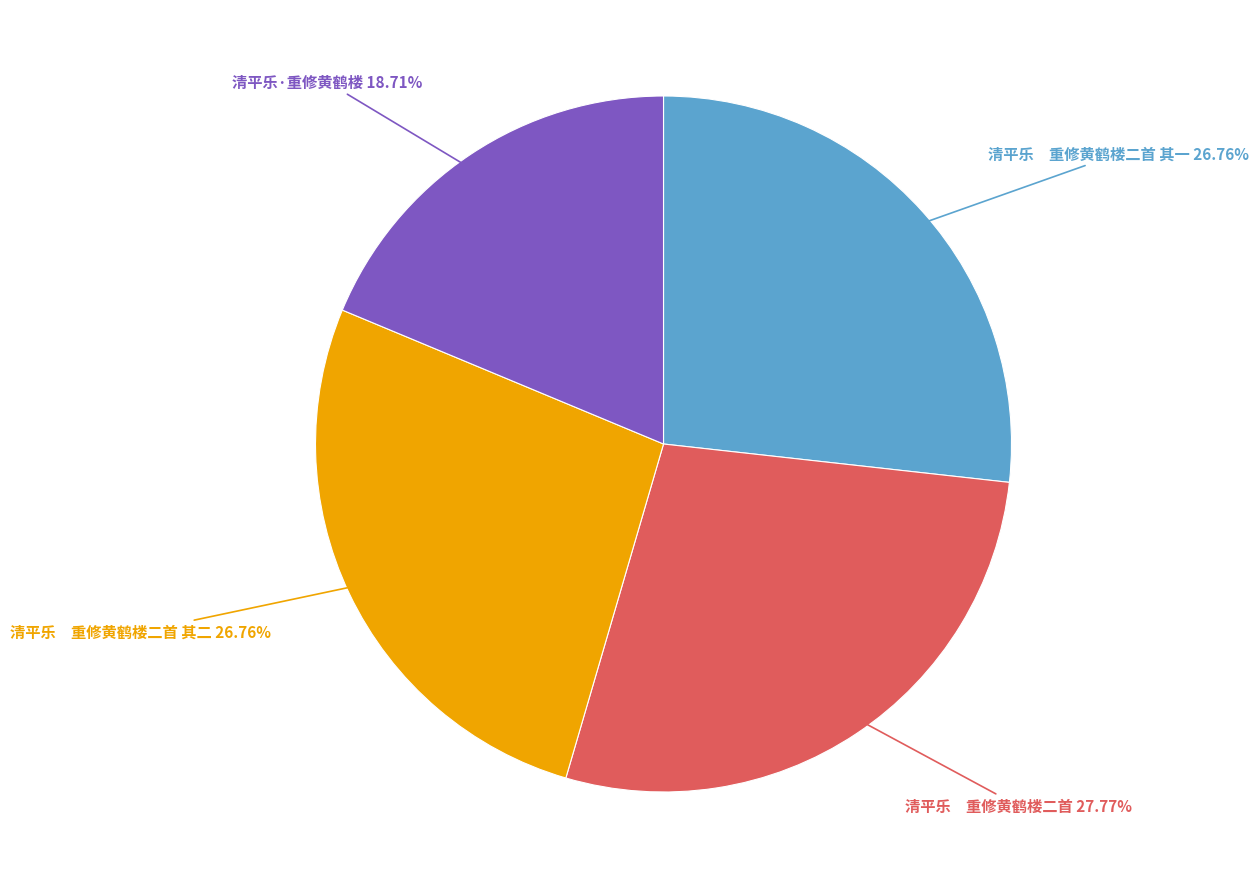

Is the sum of 清平乐·重修黄鹤楼 and 清平乐 重修黄鹤楼二首 greater than half?

No